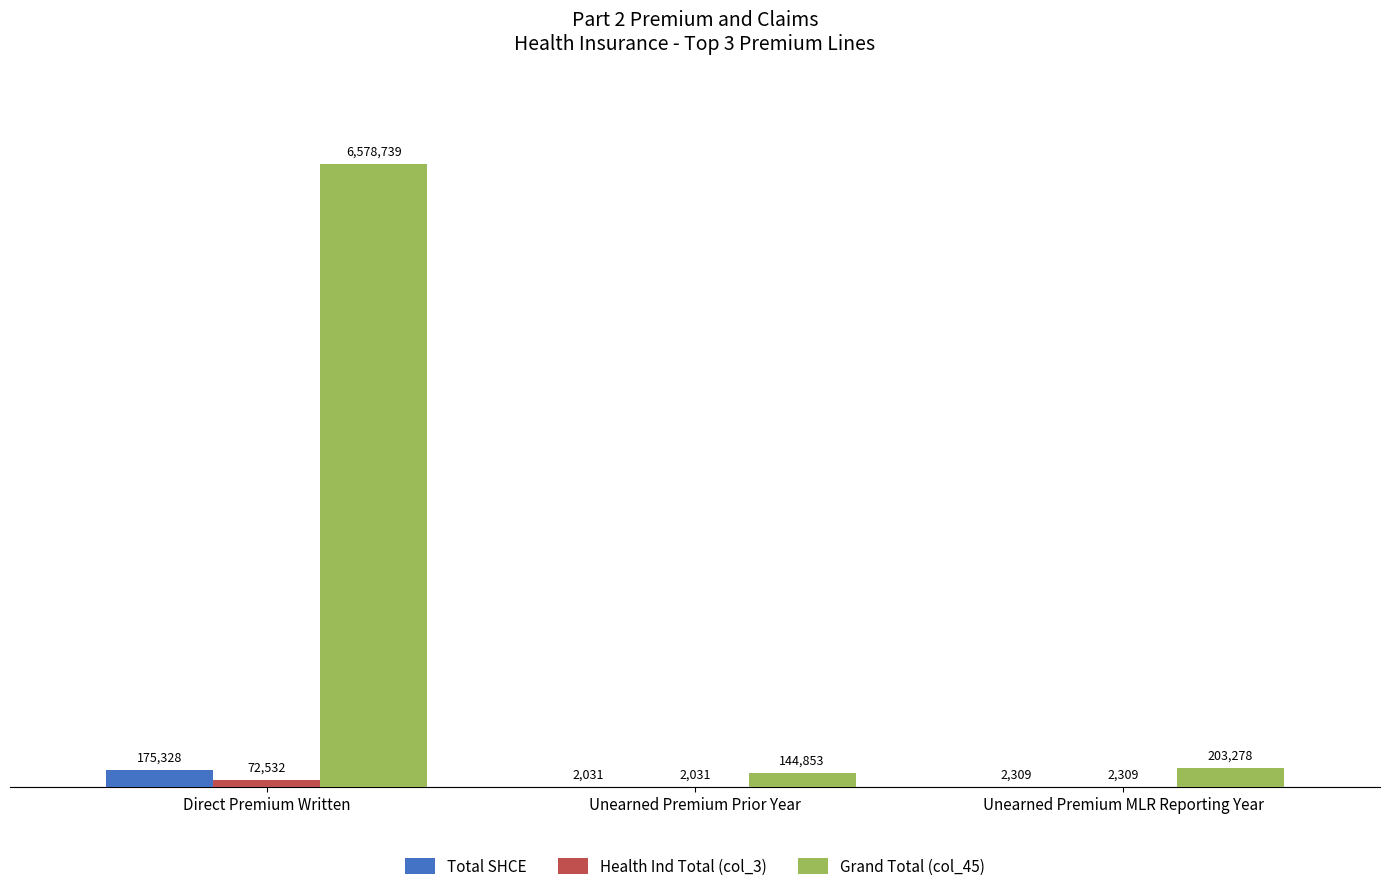

Are the bars grouped side by side (vs. stacked)?

Yes